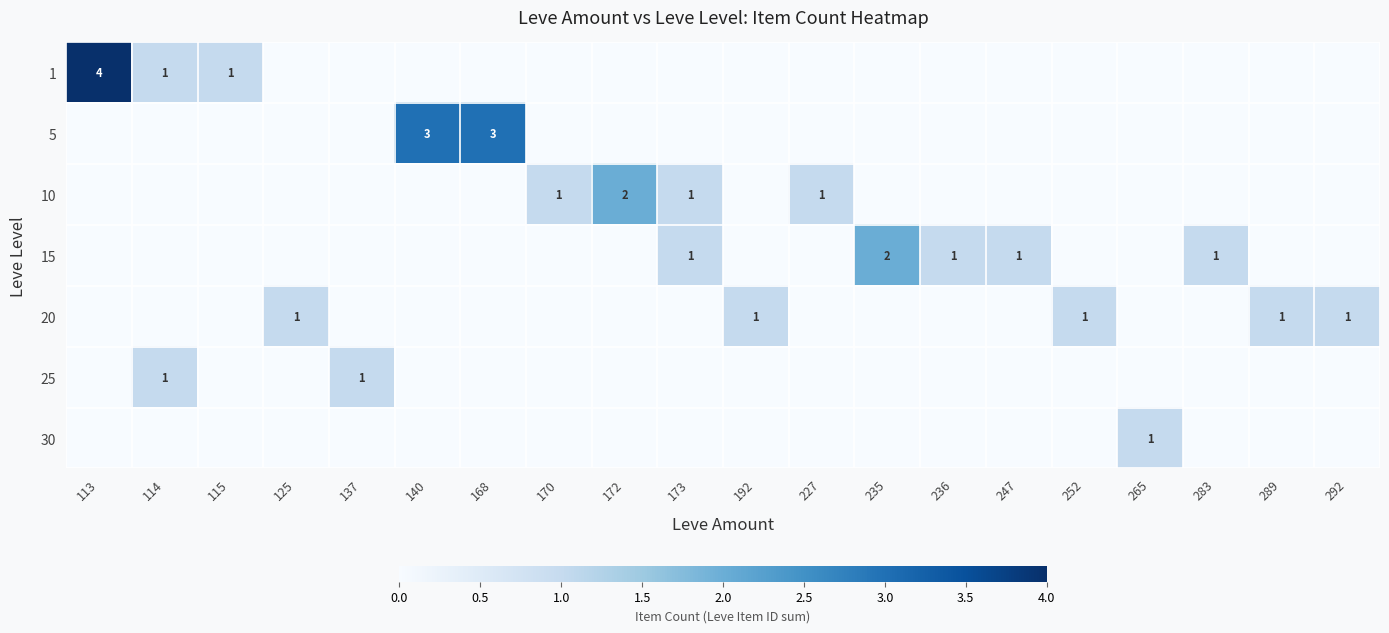

Is it true that 15 equals 1 at 236?

True